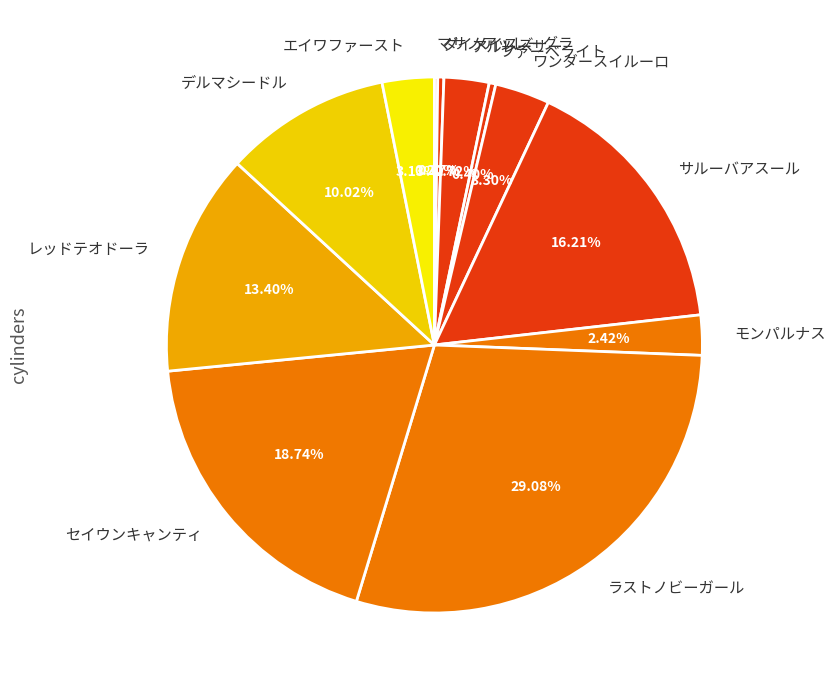

The サルーバアスール slice represents 16% of the pie. True or false?

True